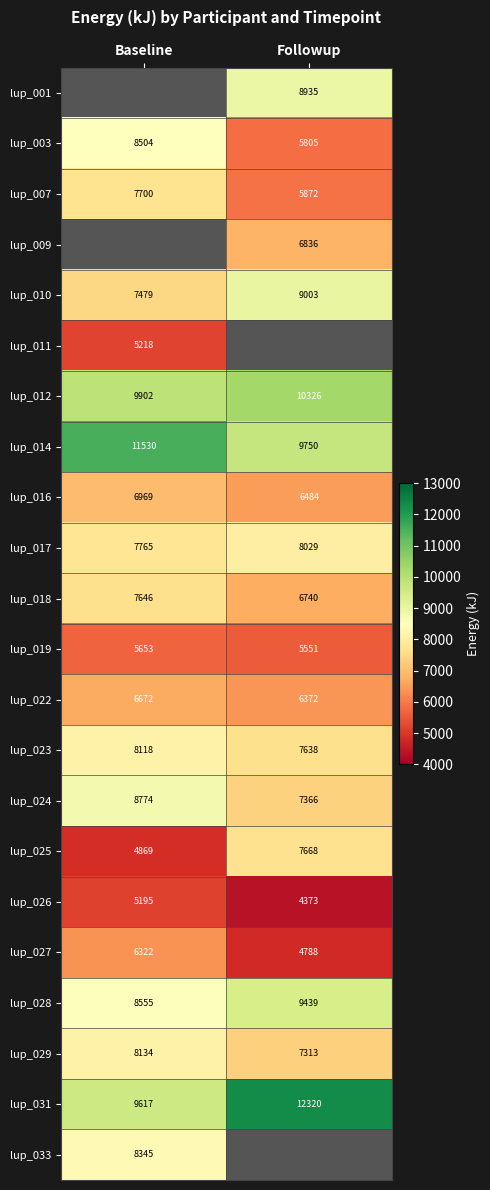

At which label does lup_027 reach its minimum?

Followup